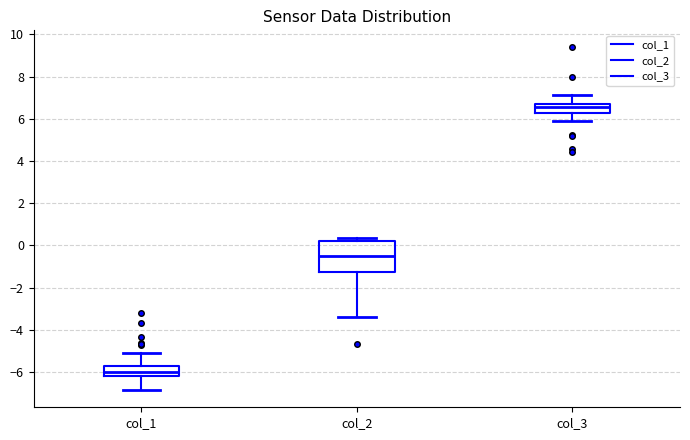

Which box is the tallest, from its lower edge to its upper edge?

col_2